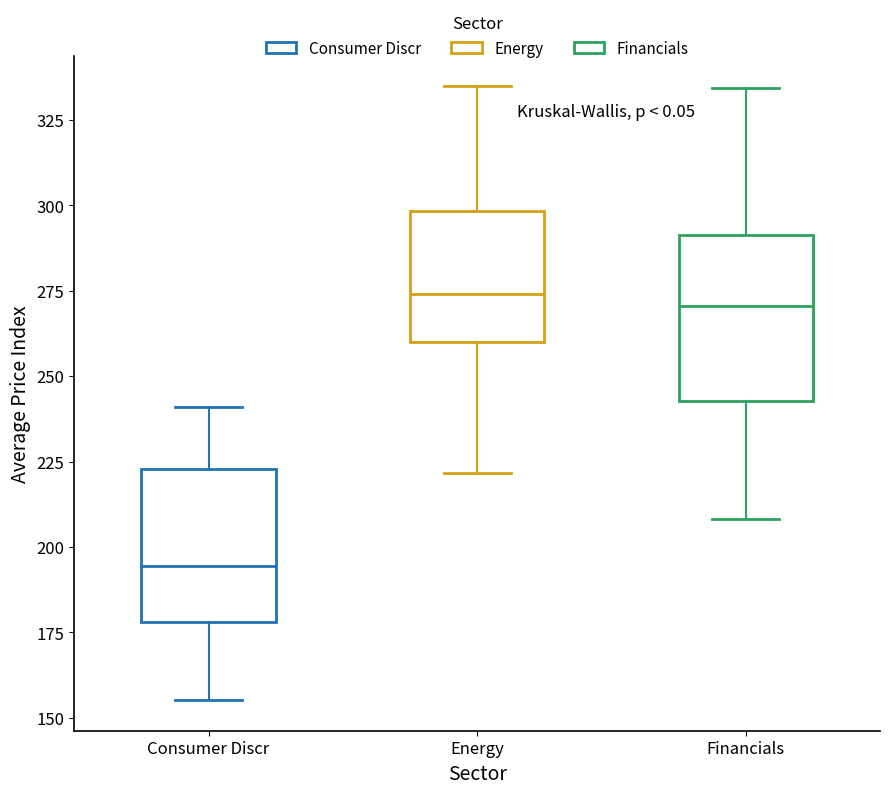

Where does the upper whisker of the box for Energy end on the y-axis? The values are not printed on the chart, so give them approximately, as read against the axis.

335